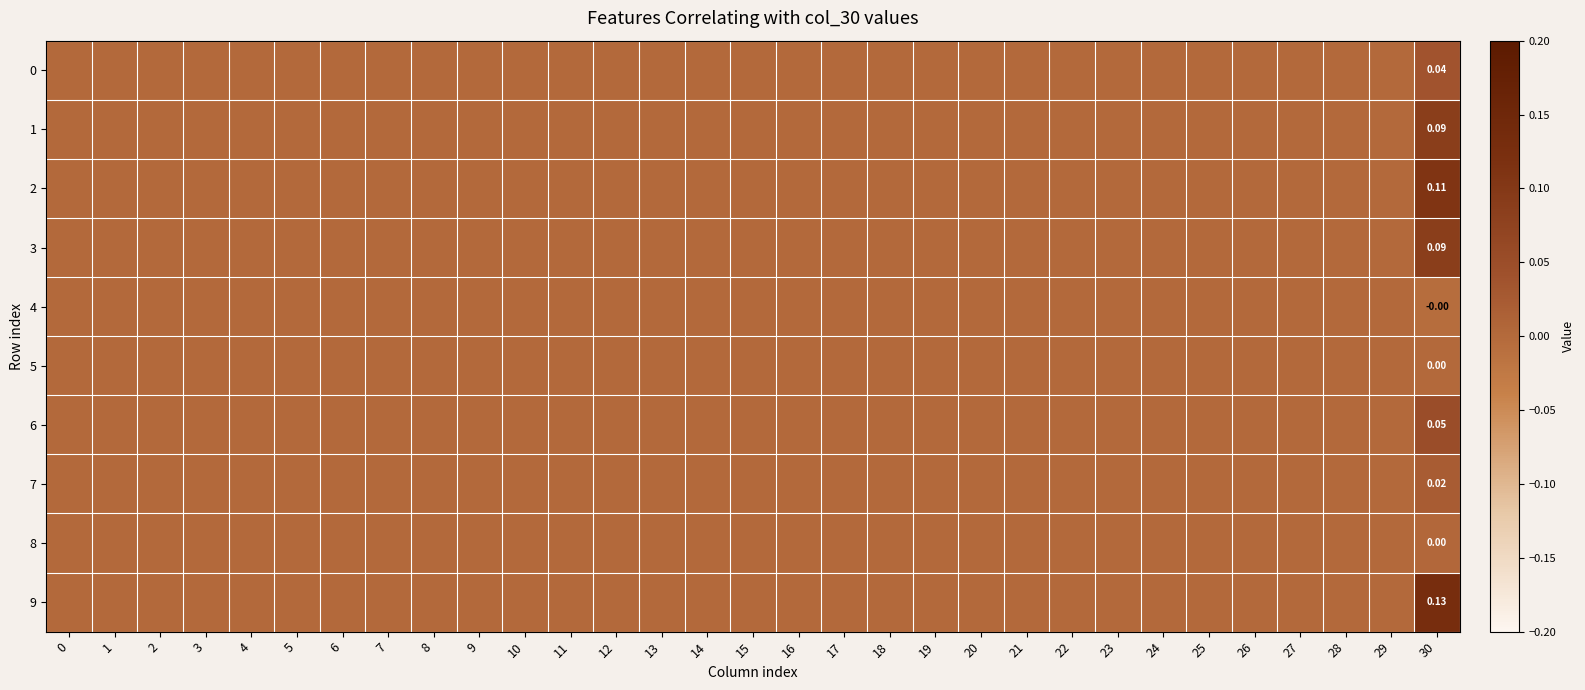

How many 2 values are between 0 and 1?

31